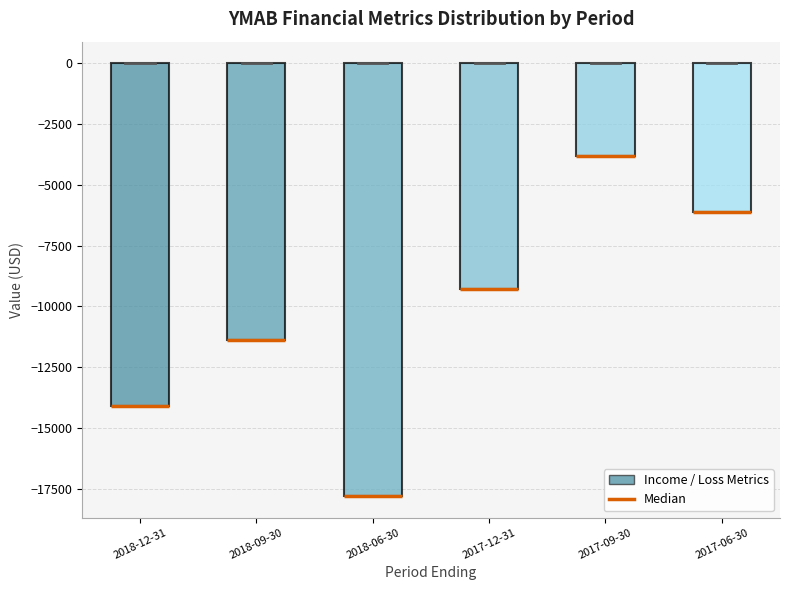

Comparing the boxes themselves (not the whiskers), which one is the tallest?

2018-06-30